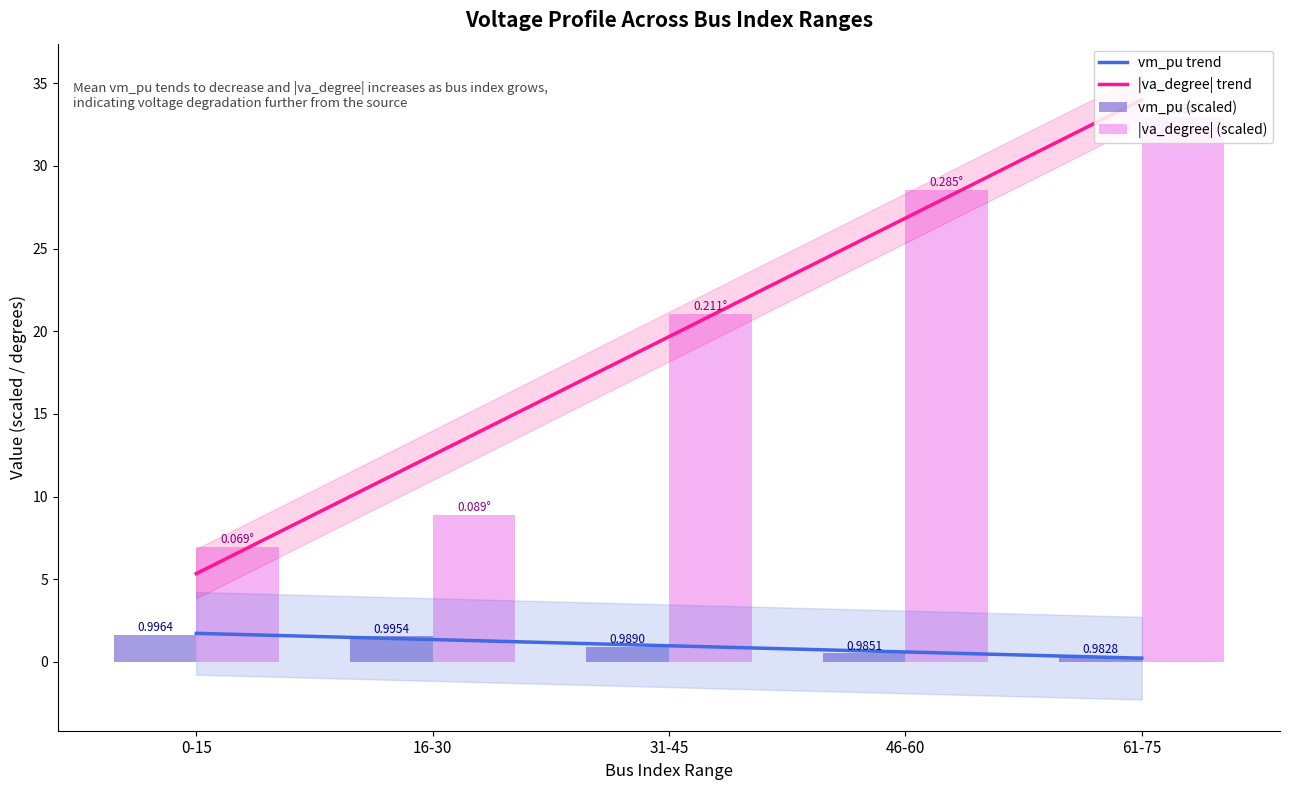

At which category is the sum across all series the highest?

61-75